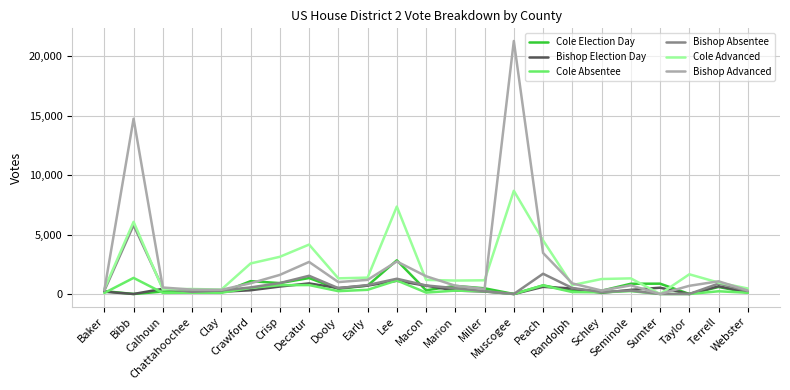

Which series has the largest range (max minus min)?

Bishop Advanced